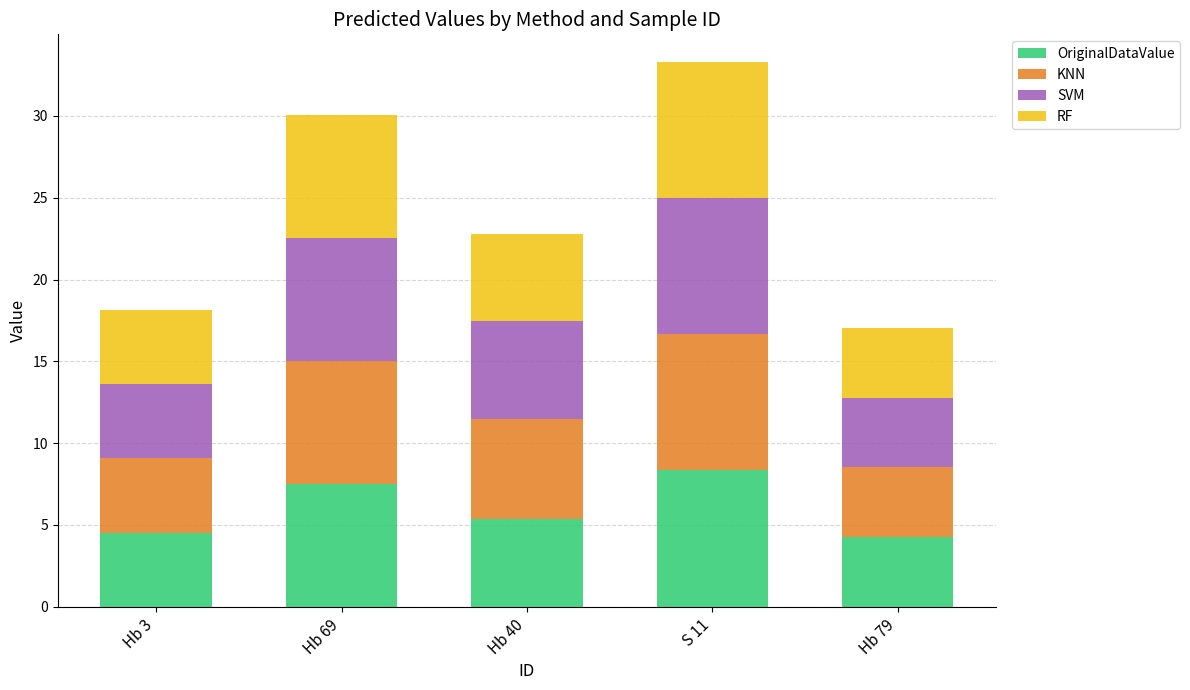

At which label does OriginalDataValue reach its peak?

S 11